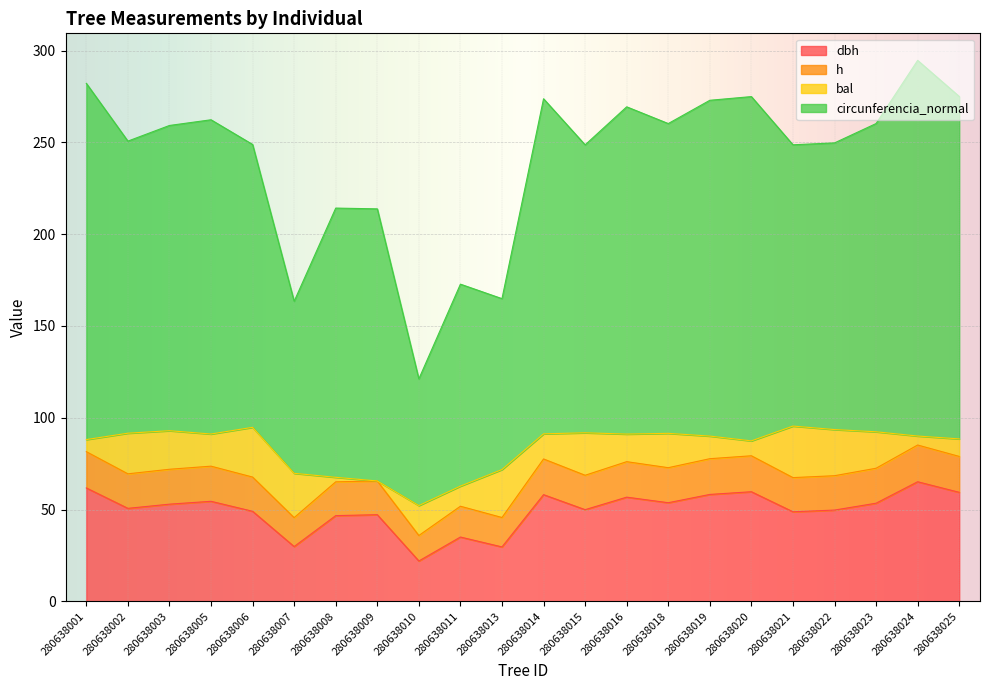

What is the total value across all series at 280638013?

164.9